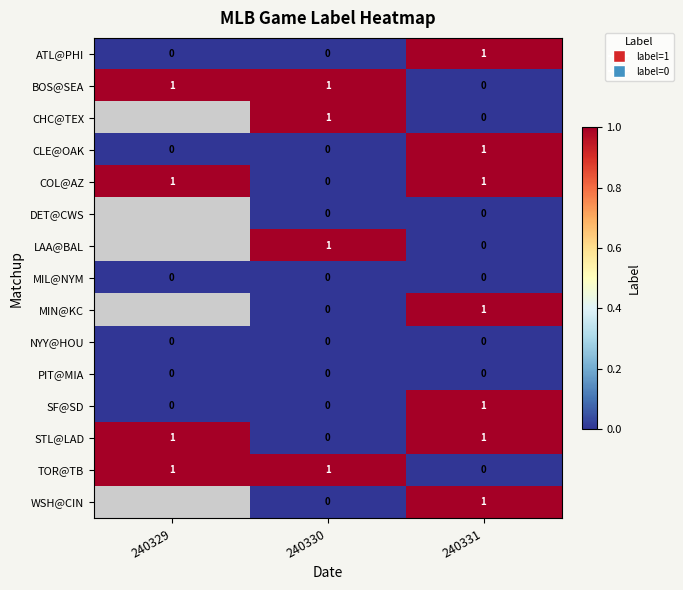

Is it true that STL@LAD equals 0 at 240331?

False